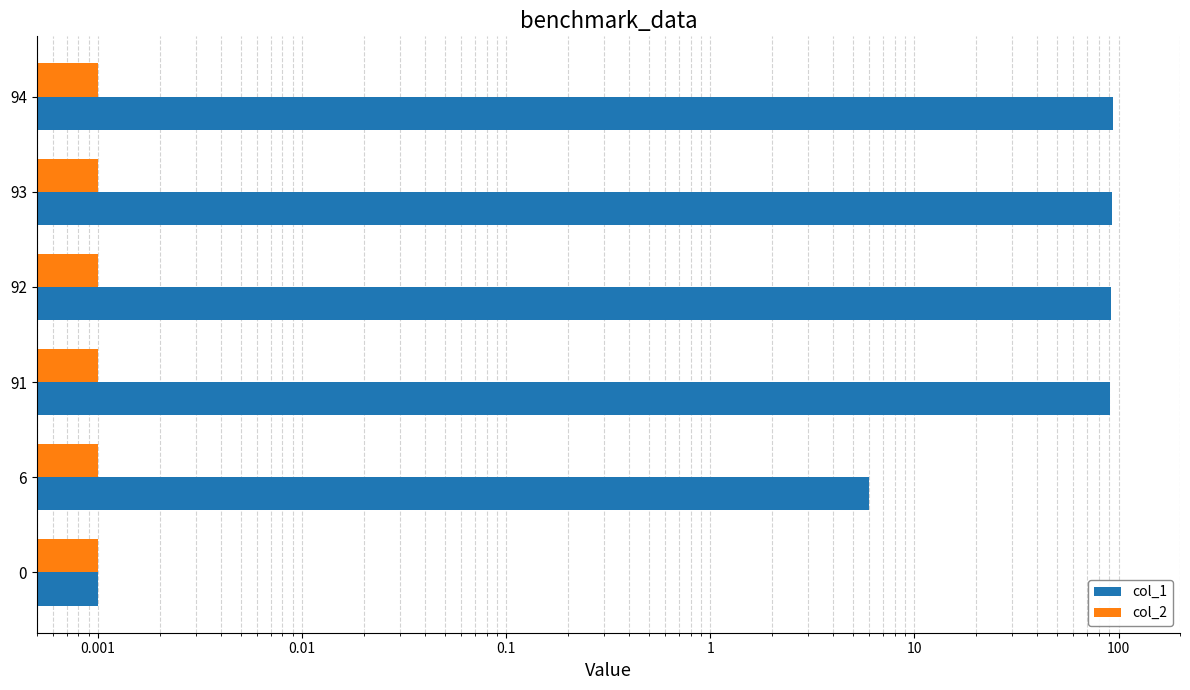

Between 0.01 and 1, which series saw the biggest shift?

col_1